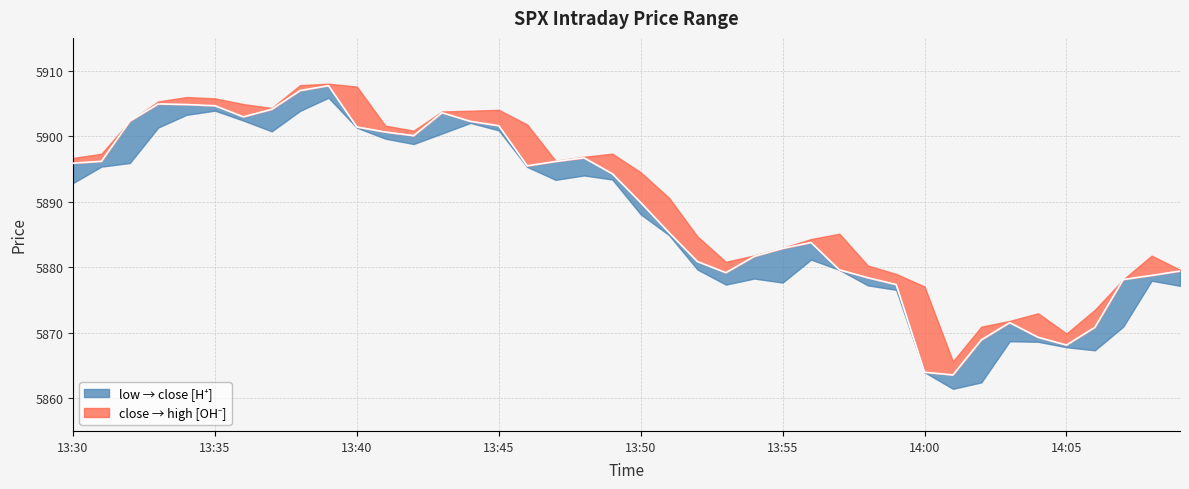

Is it true that low equals 5902.4 at 13:36?

True